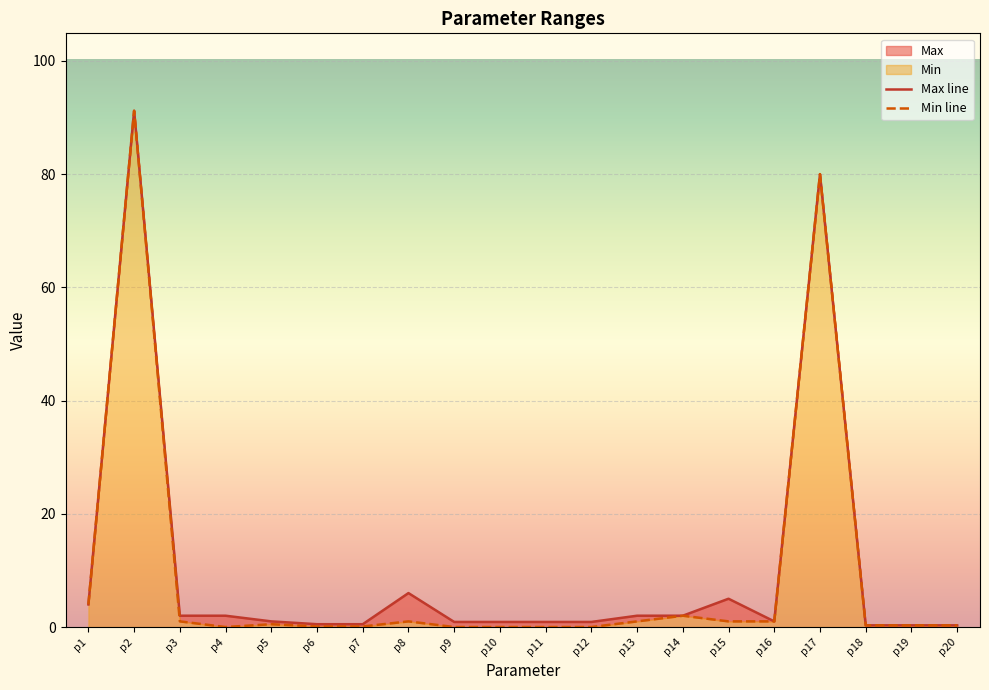

The Max series shows 2.0 at p14. True or false?

True